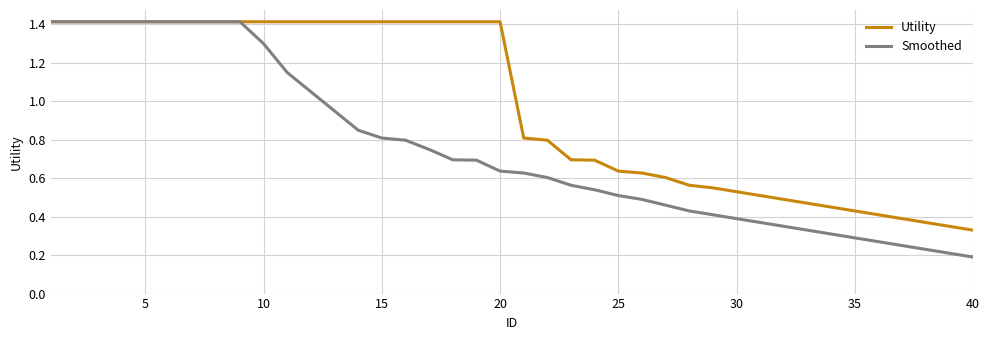

Which series has the largest total across all categories?

Utility